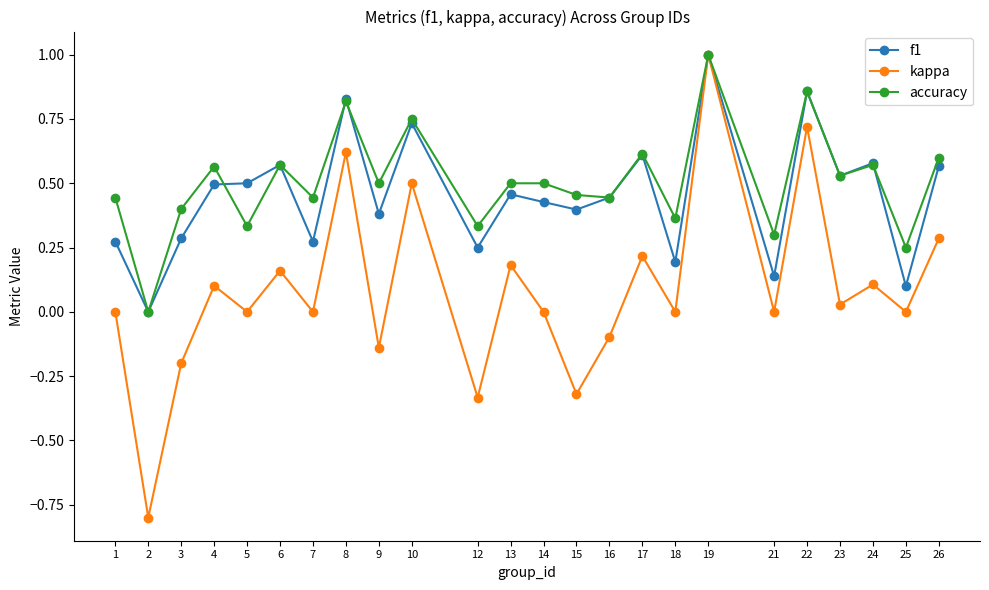

At 18, list the series in order from largest to smallest.

accuracy, f1, kappa